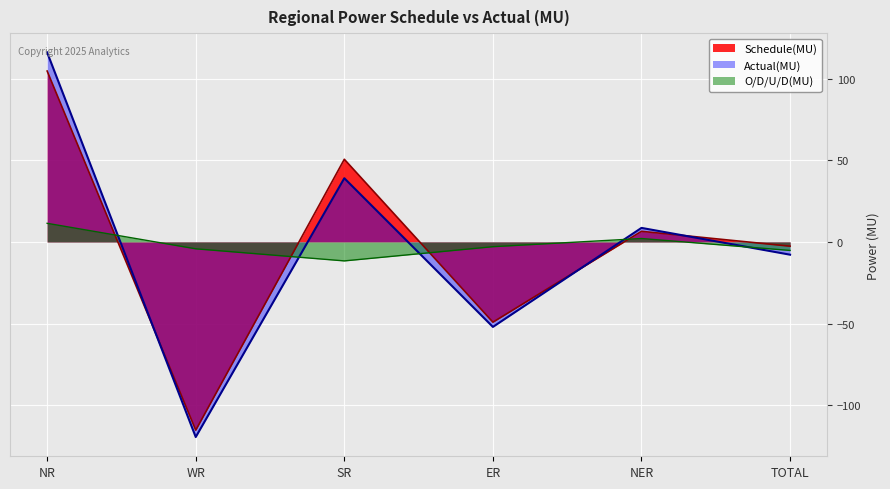

Count the number of data series in this chart.

3